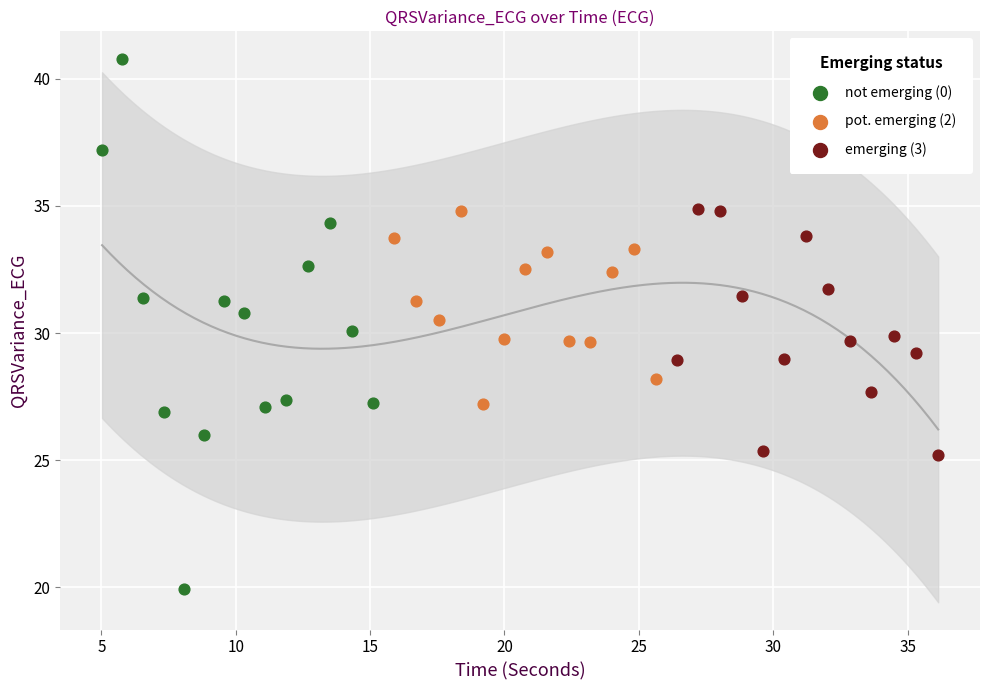

What are all the series names shown in the legend?

not emerging (0), pot. emerging (2), emerging (3)